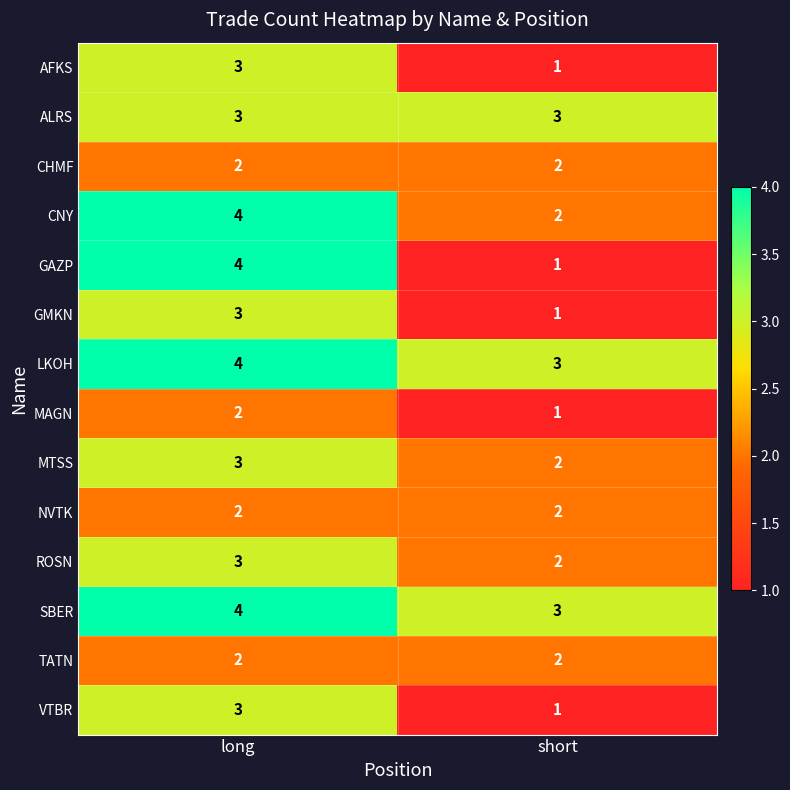

Which series changed the most between long and short?

GAZP